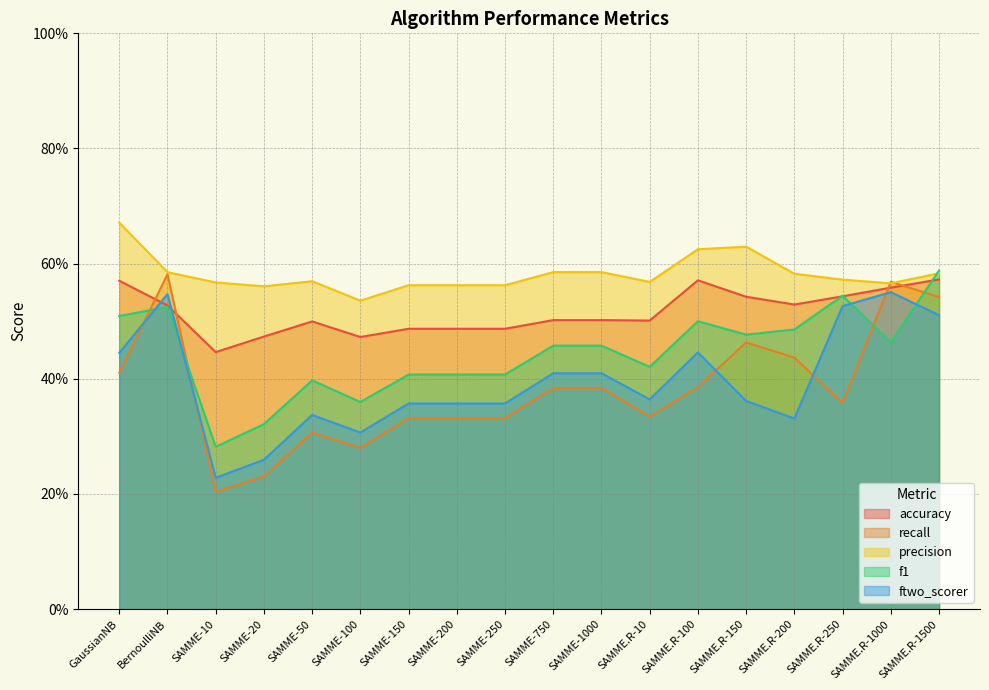

What is the label of the 15th point from the right?

SAMME-20